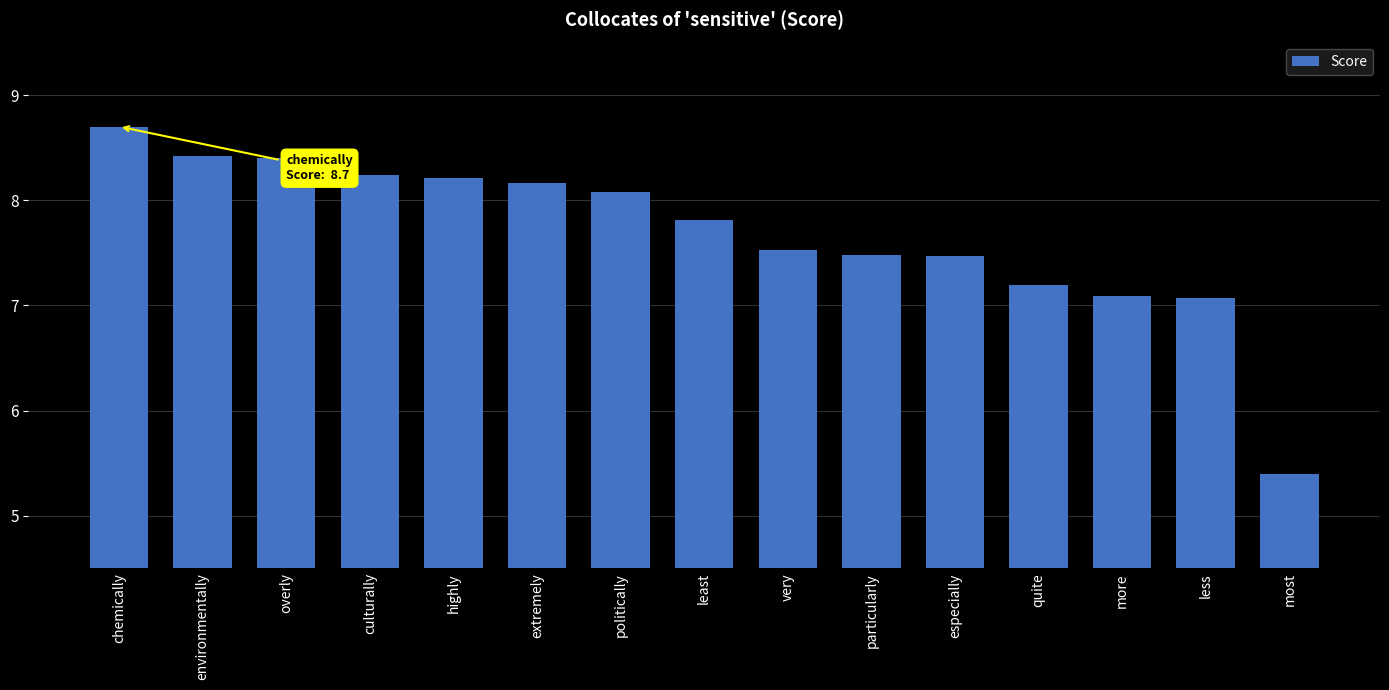

What is the minimum value shown in the chart?

5.4